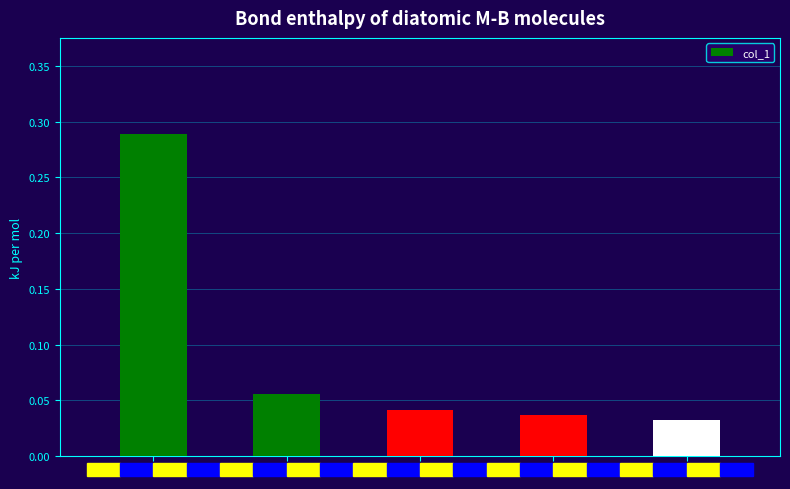

Count the values in the range 0 to 1.

5